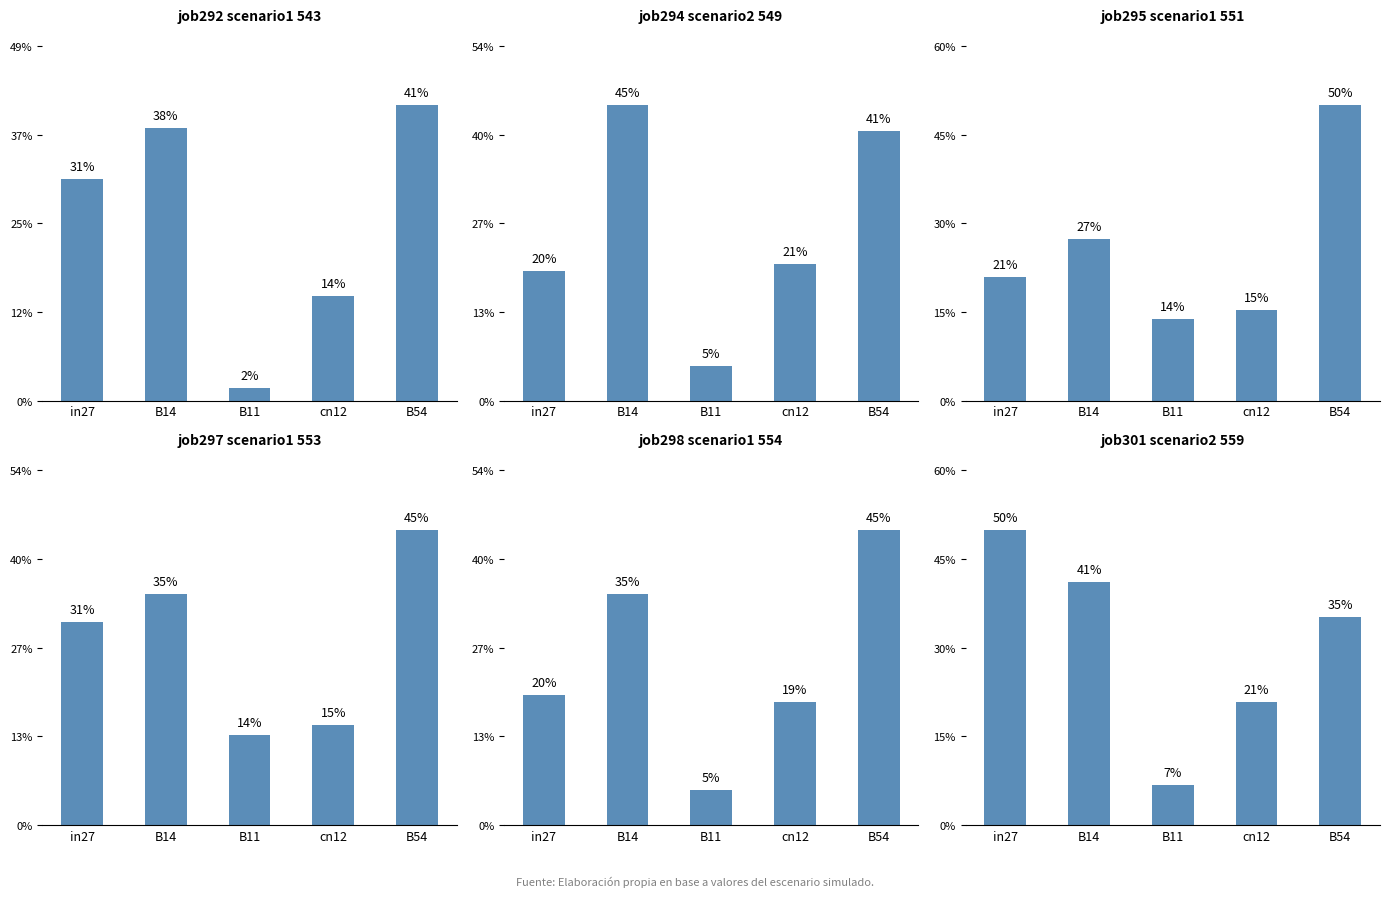

At how many categories does at least one series exceed 0?

5